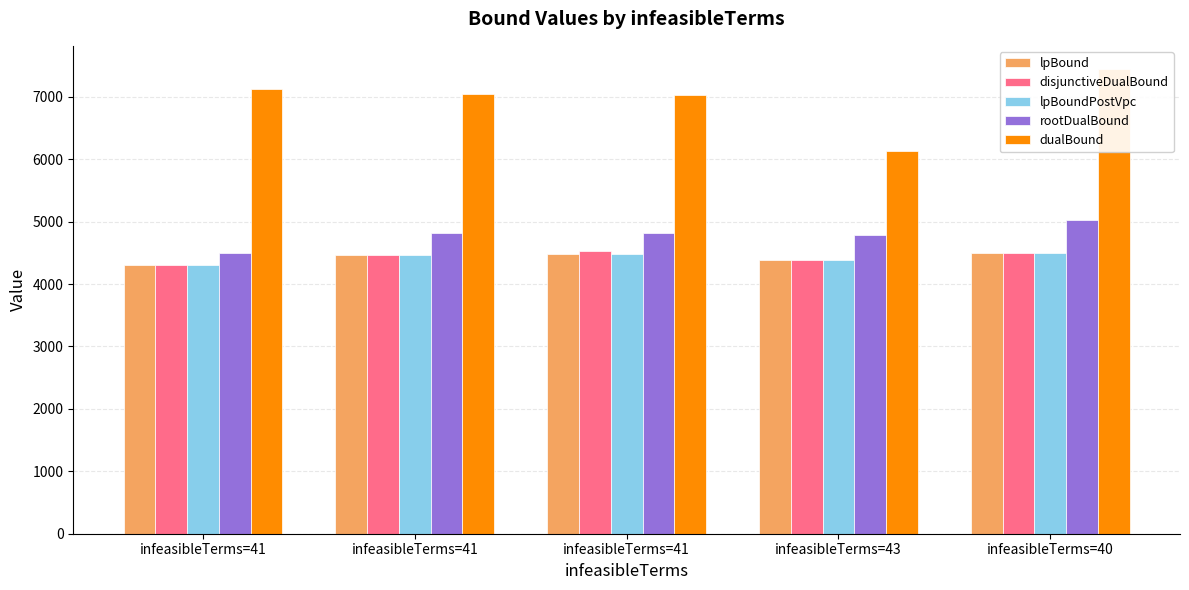

List the labels in order of dualBound value, largest first.

infeasibleTerms=40, infeasibleTerms=41, infeasibleTerms=41, infeasibleTerms=41, infeasibleTerms=43